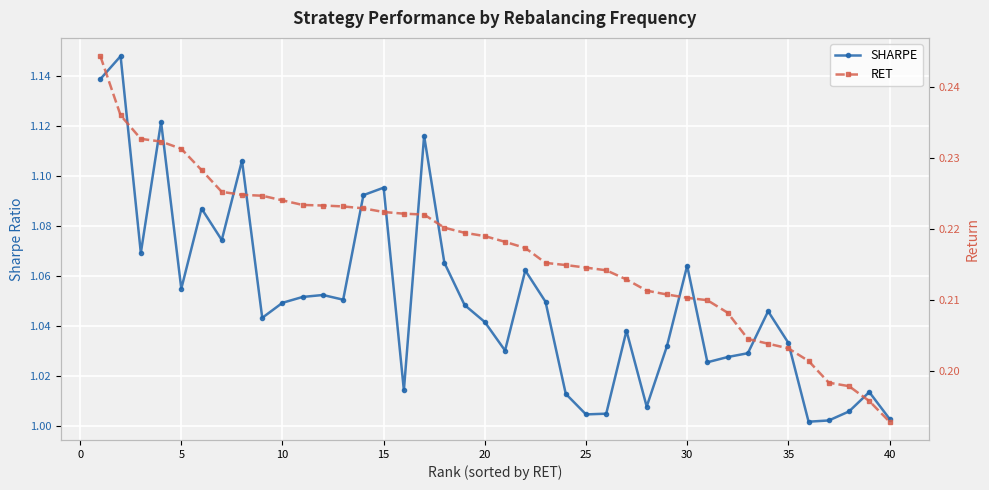

True or false: SHARPE has more than 0 interior local peaks.

True